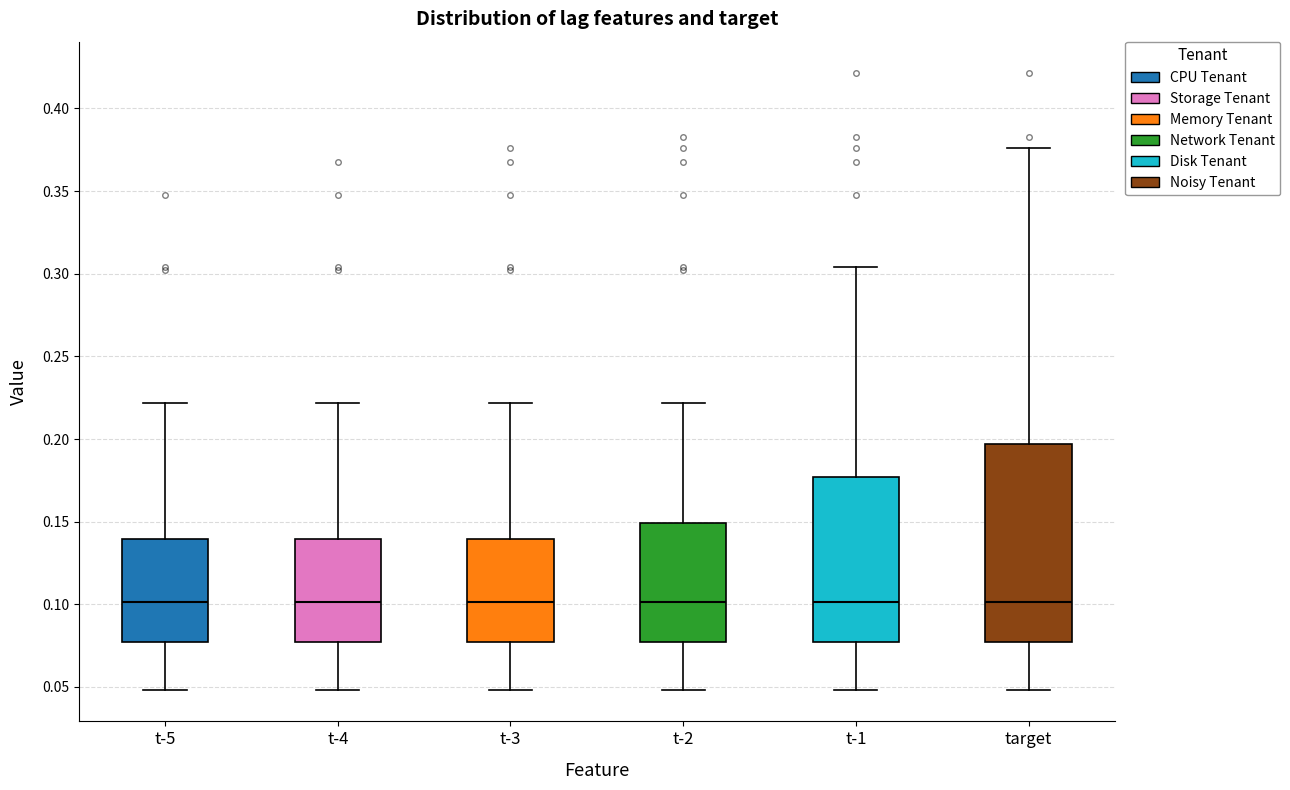

Where is the upper edge of the box for t-5 on the y-axis? The values are not printed on the chart, so give them approximately, as read against the axis.

0.140